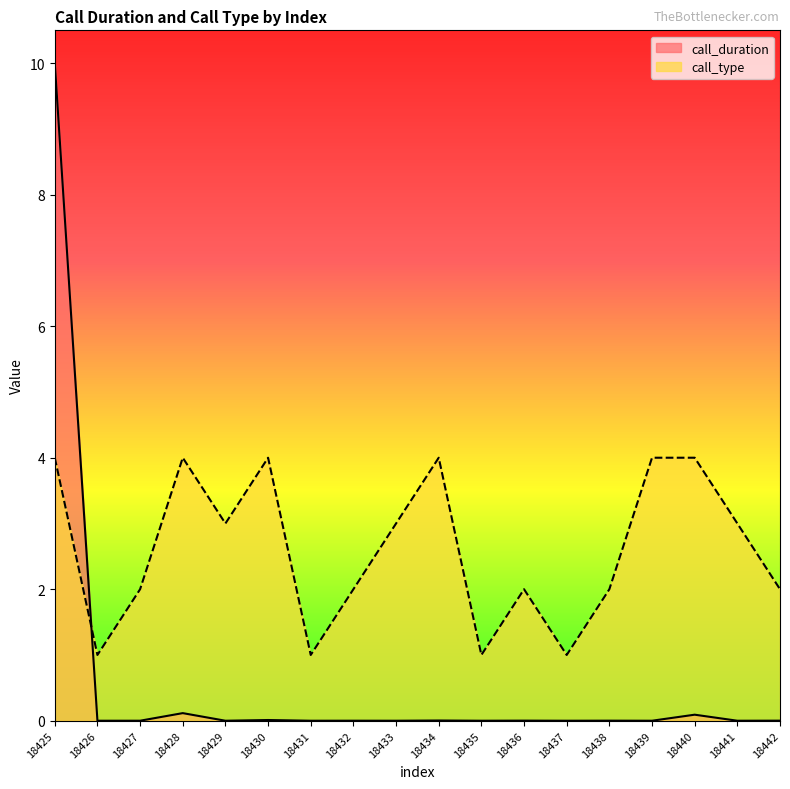

At 18430, list the series in order from largest to smallest.

call_type, call_duration